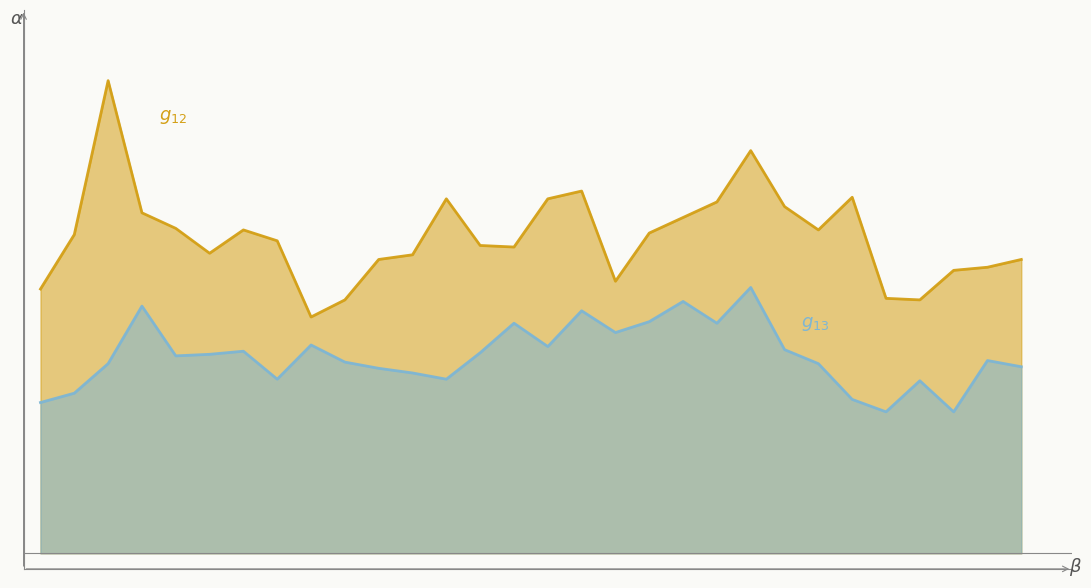

What is the difference between the second highest and minimum values in the Maximum temperature (°C) series?

10.7